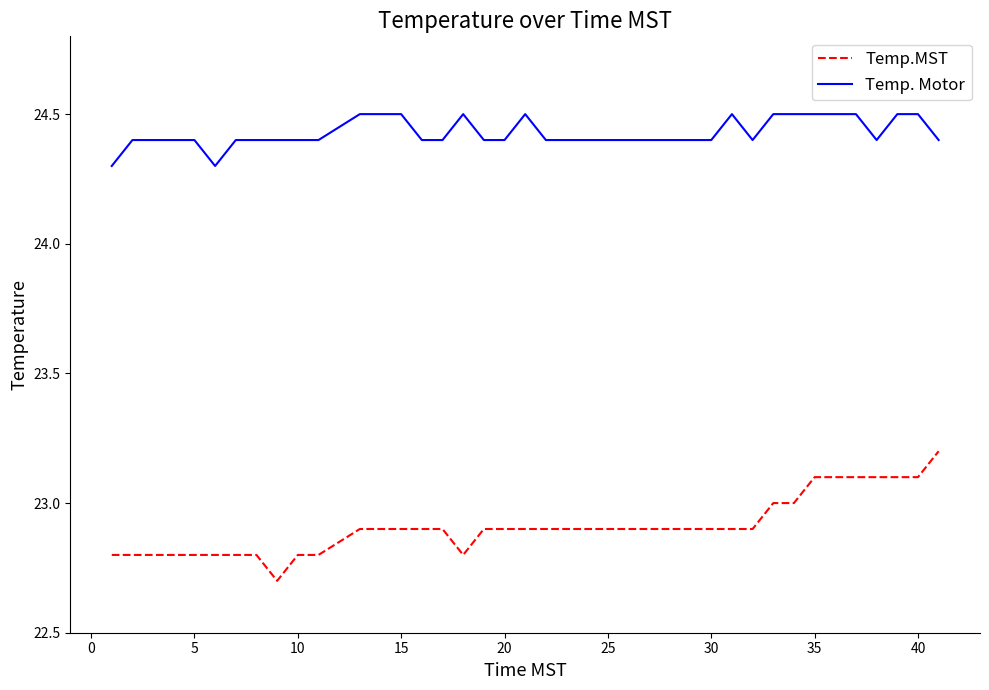

Rank the series by their maximum value, from highest to lowest.

Temp. Motor, Temp.MST